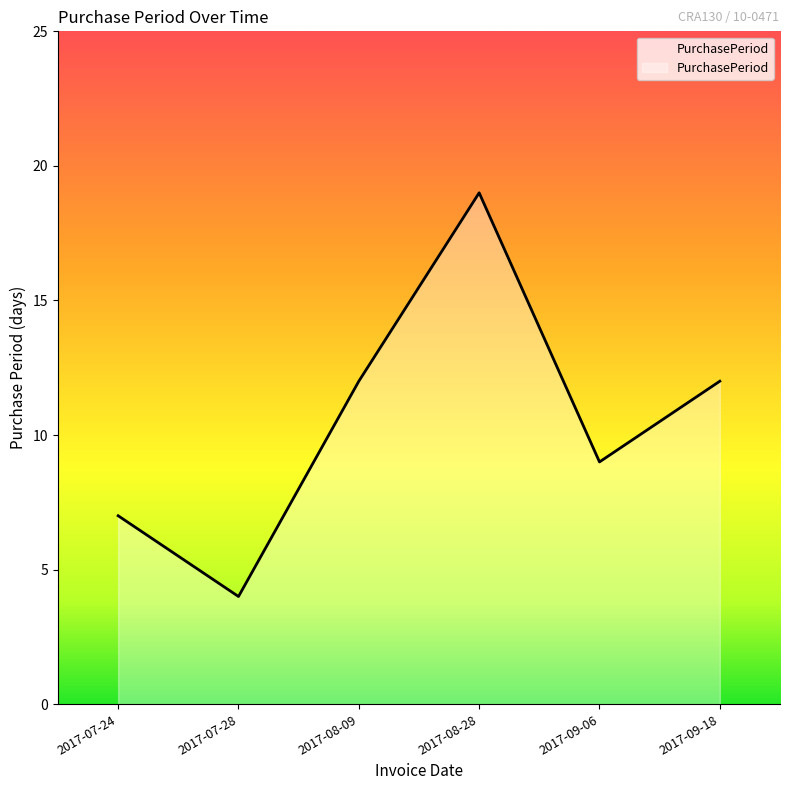

How many interior local peaks (higher than both neighbors) does the data have?

1